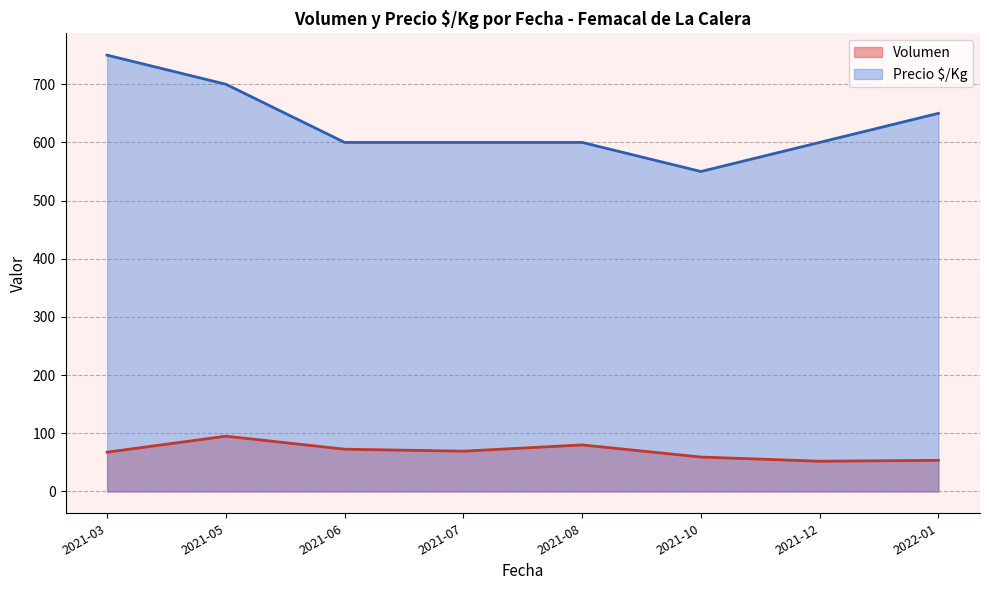

True or false: Precio $/Kg and Volumen intersect in this chart.

False